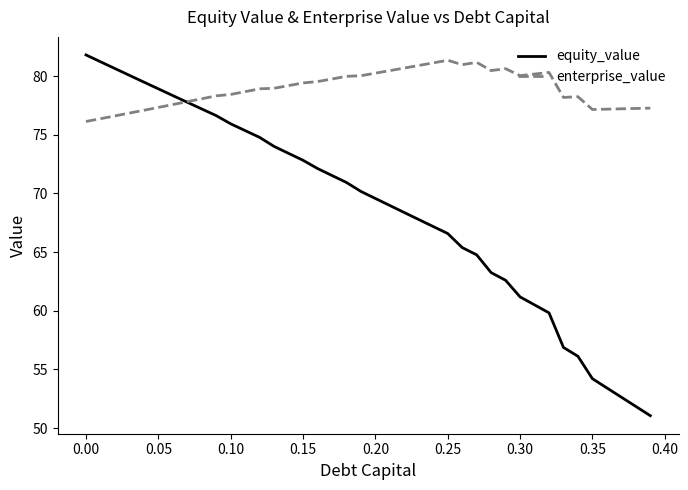

What is the maximum value for enterprise_value?

81.3